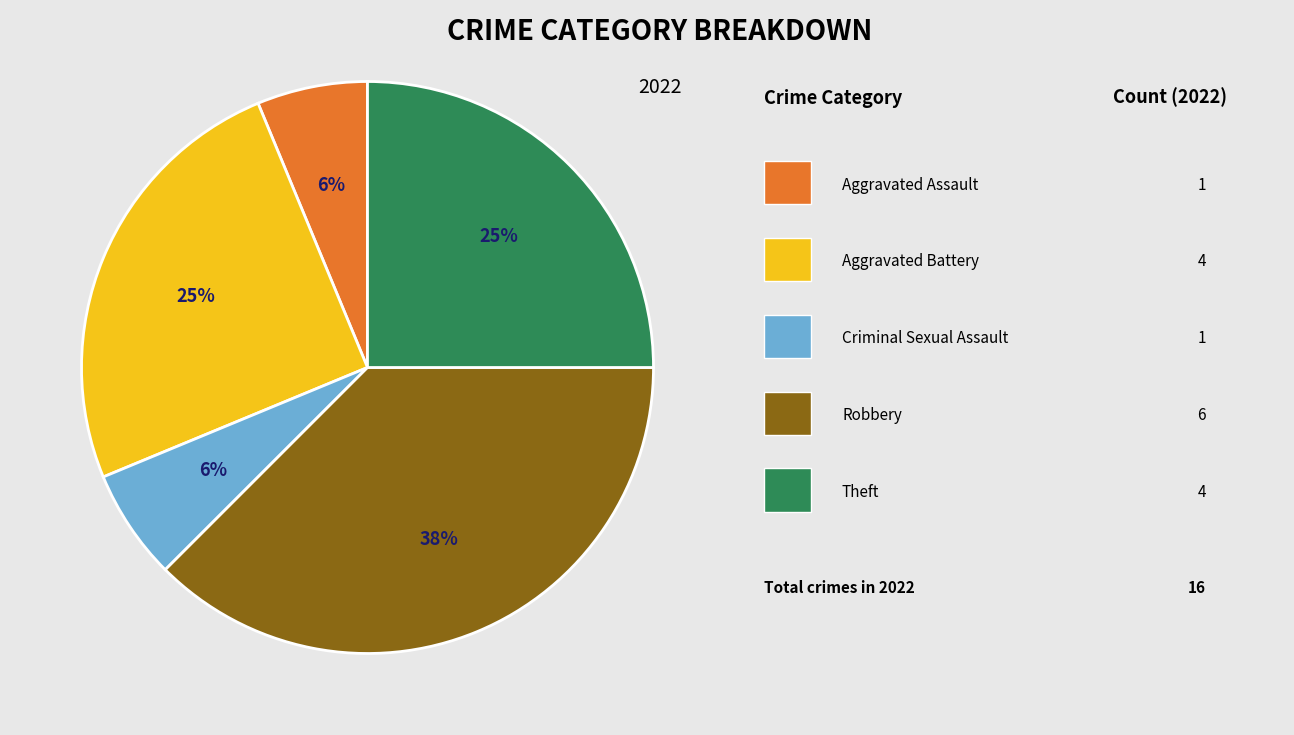

To the nearest percent, what is the average slice percentage?

20%